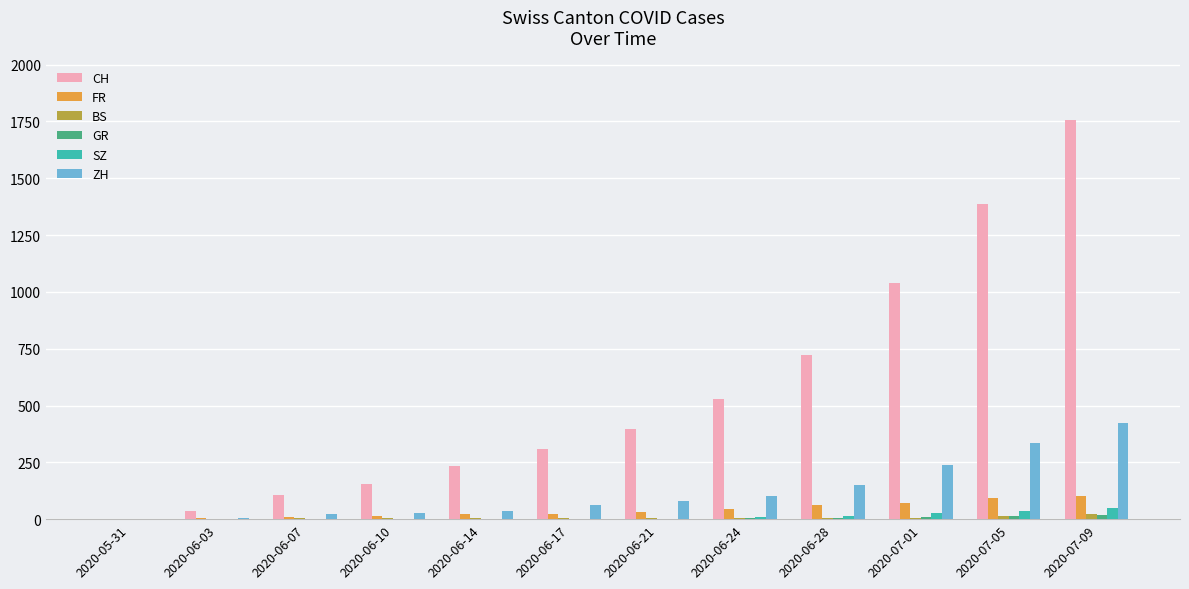

How many data points does each series have?

12